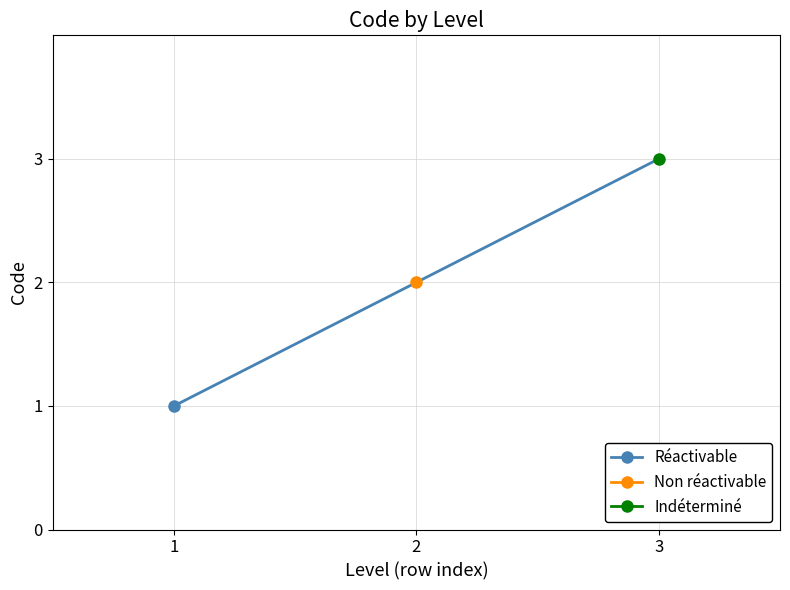

At which label is the value closest to 2?

2